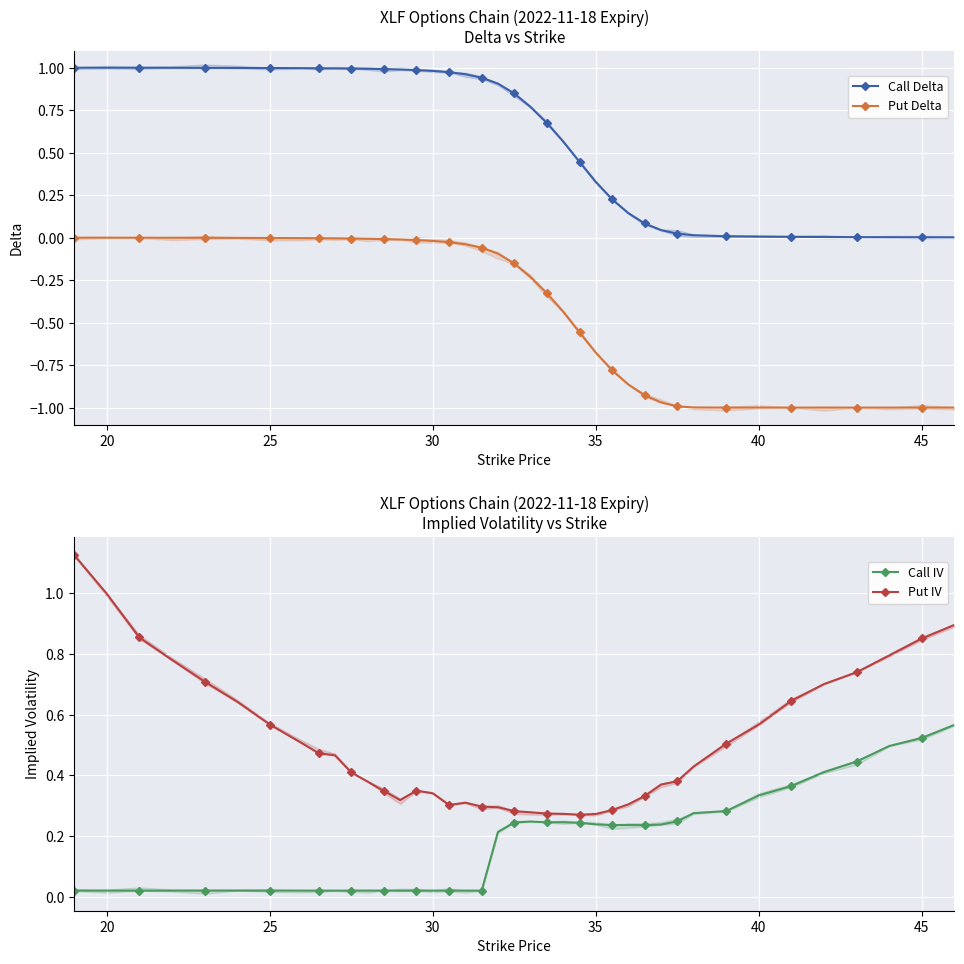

Rank the series by their maximum value, from highest to lowest.

Put IV, Call Delta, Call IV, Put Delta